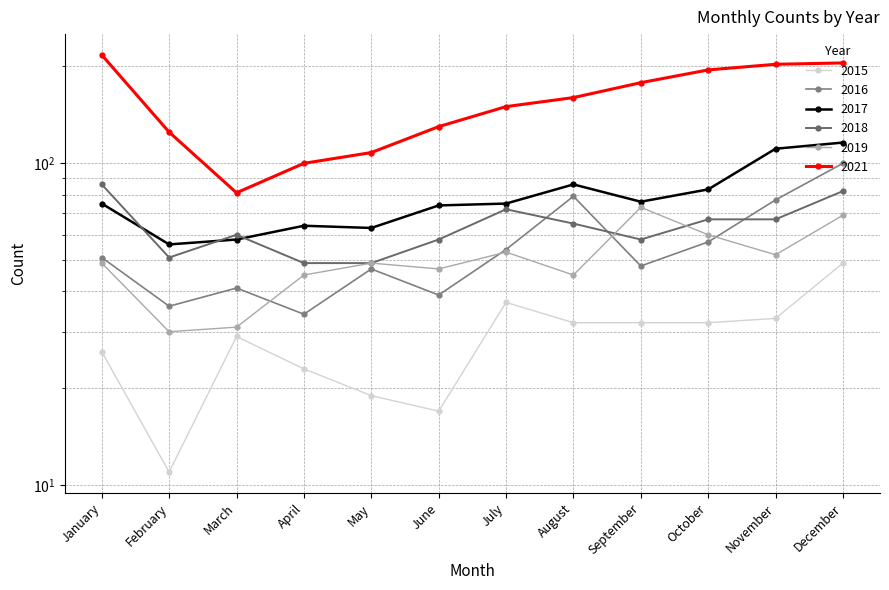

At which category does the chart reach its minimum across all series?

February